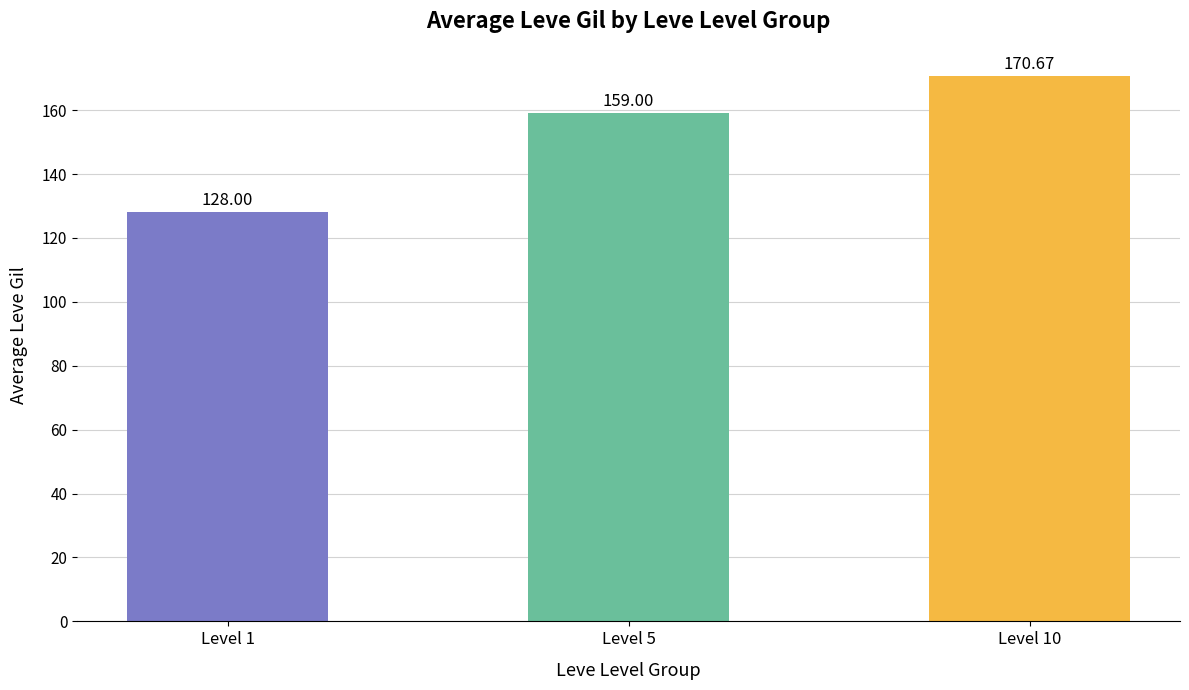

What is the difference between the values at Level 5 and Level 1?

31.0